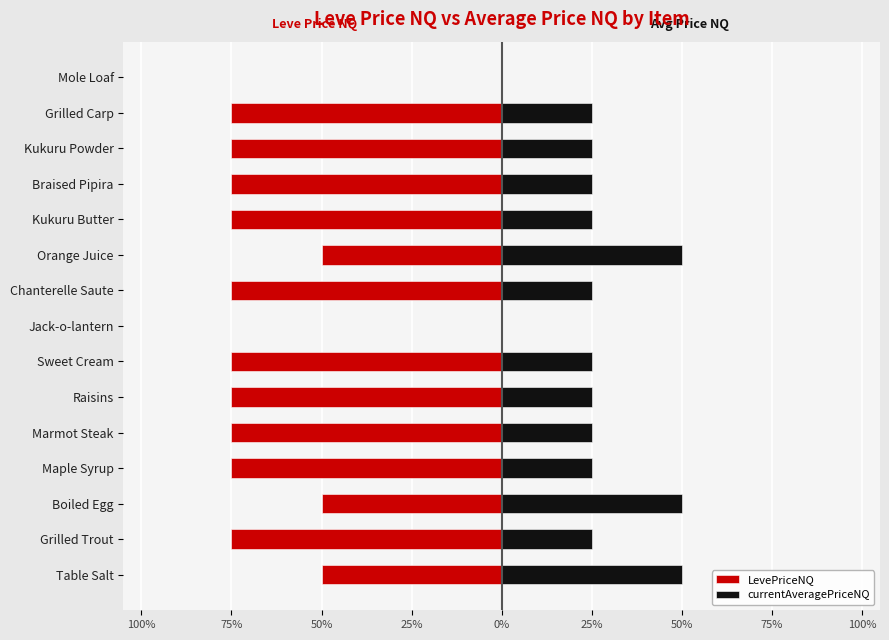

What are all the series names shown in the legend?

LevePriceNQ, currentAveragePriceNQ